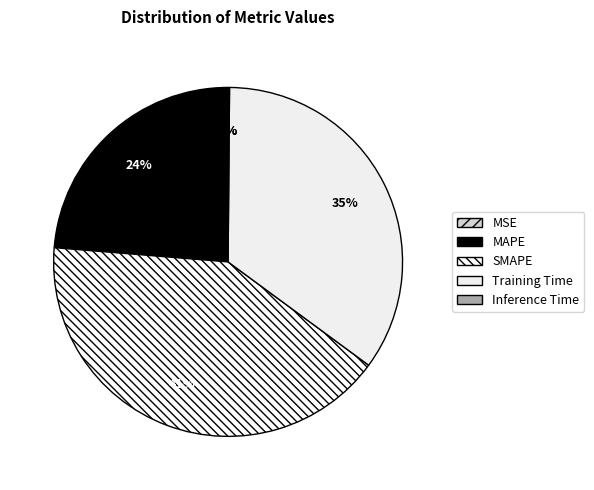

What is the largest slice in the pie chart?

SMAPE